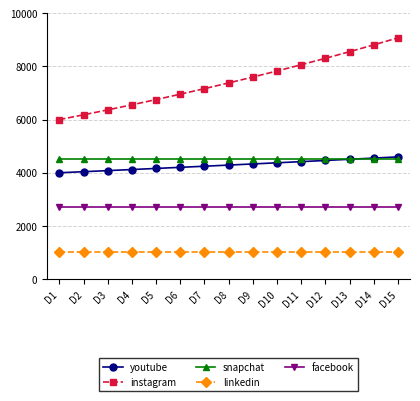

Rank the series by their maximum value, from highest to lowest.

instagram, youtube, snapchat, facebook, linkedin